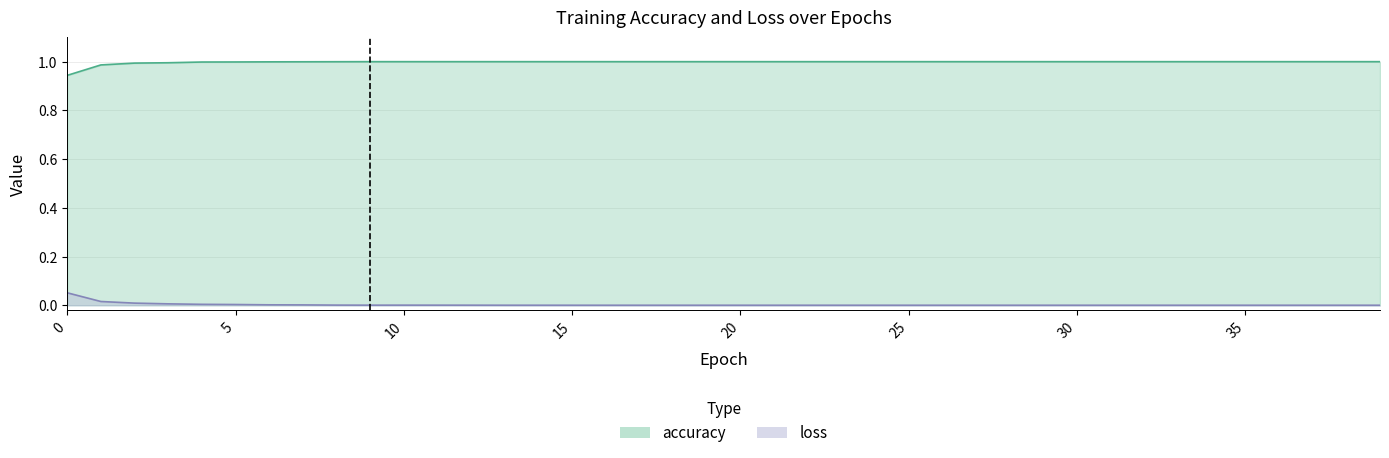

What is the maximum value for accuracy?

1.0